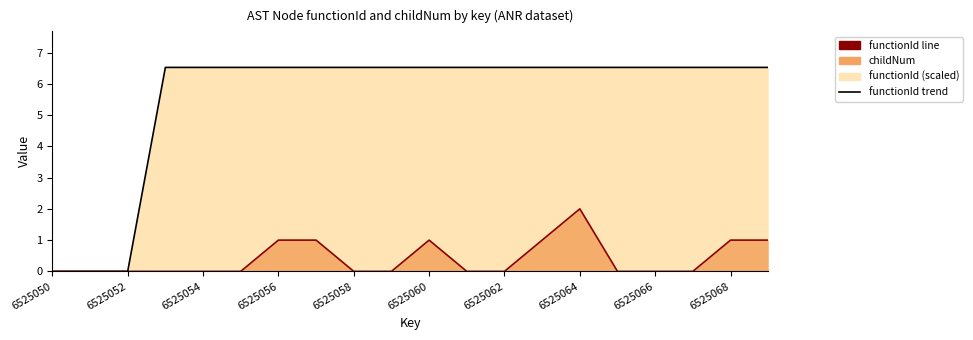

How many data points in functionId line are less than 6?

3